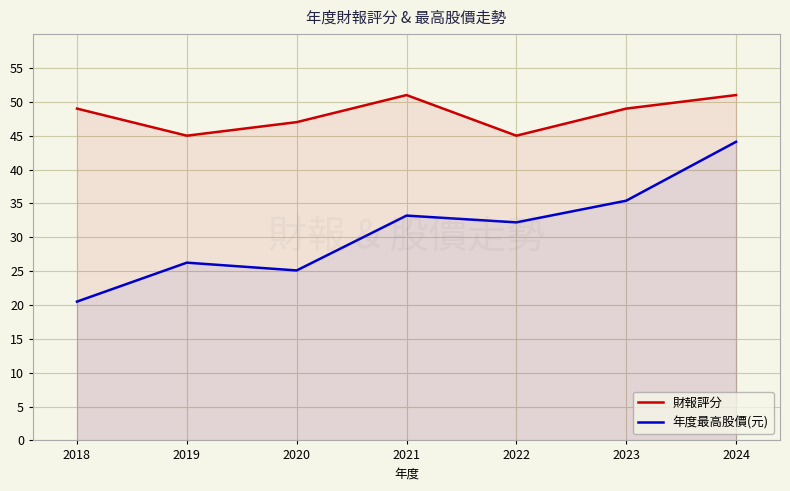

What are all the series names shown in the legend?

財報評分, 年度最高股價(元)